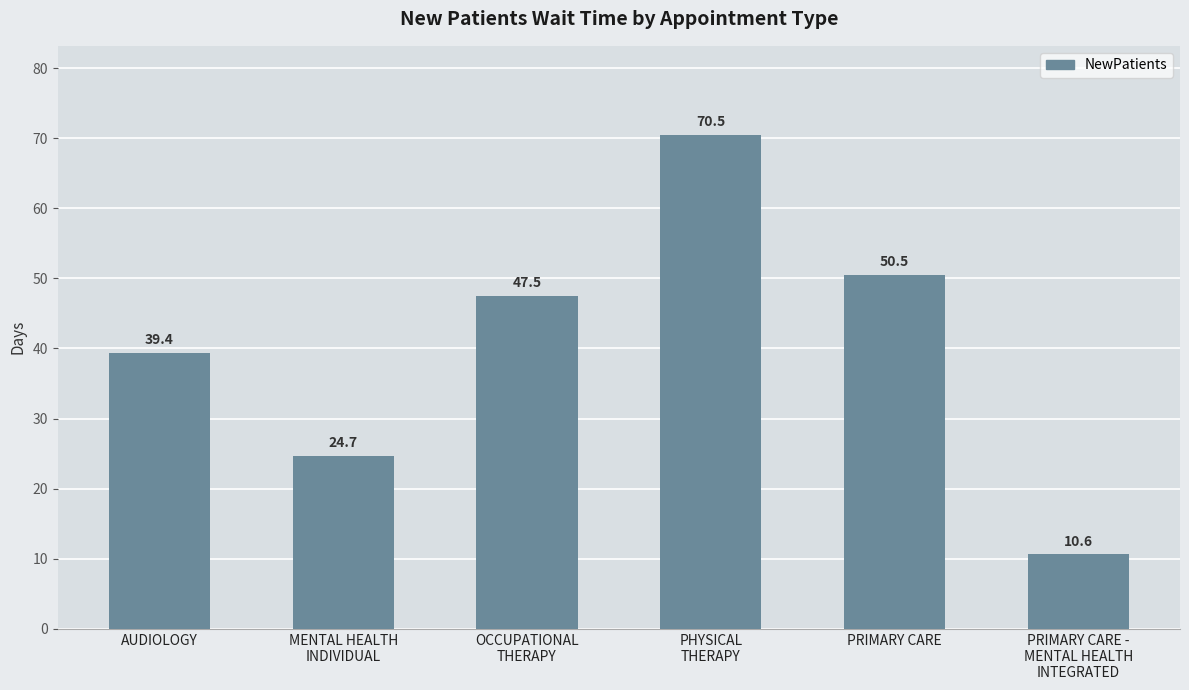

What is the change in value from MENTAL HEALTH
INDIVIDUAL to PRIMARY CARE?

+25.8